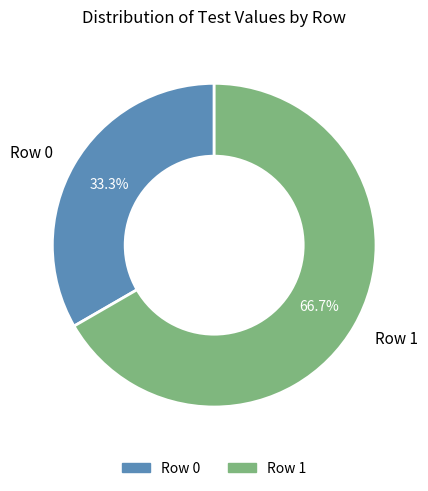

Count the number of slices in the pie.

2